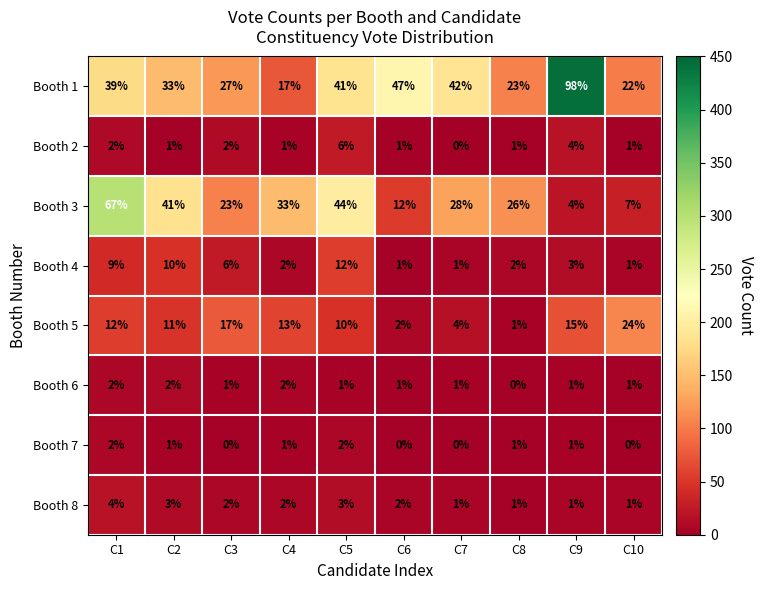

At which category is the sum across all series the highest?

C1